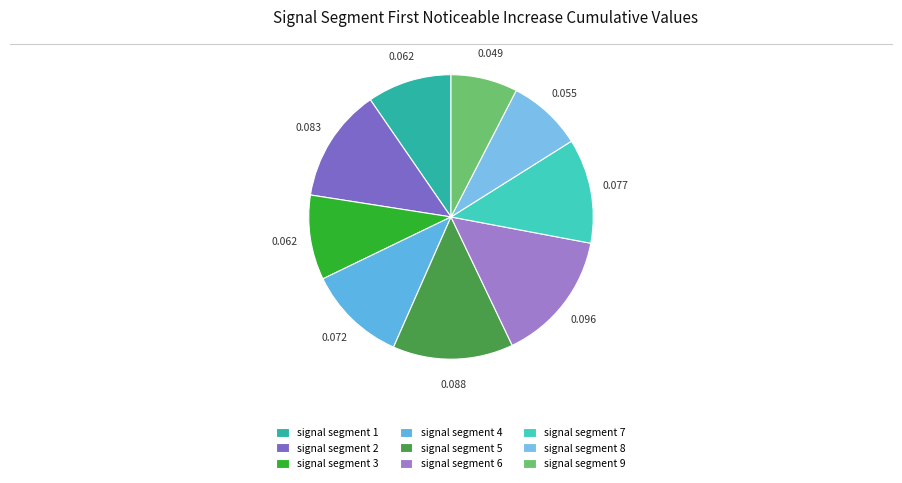

Is there any slice that represents more than half of the pie?

No